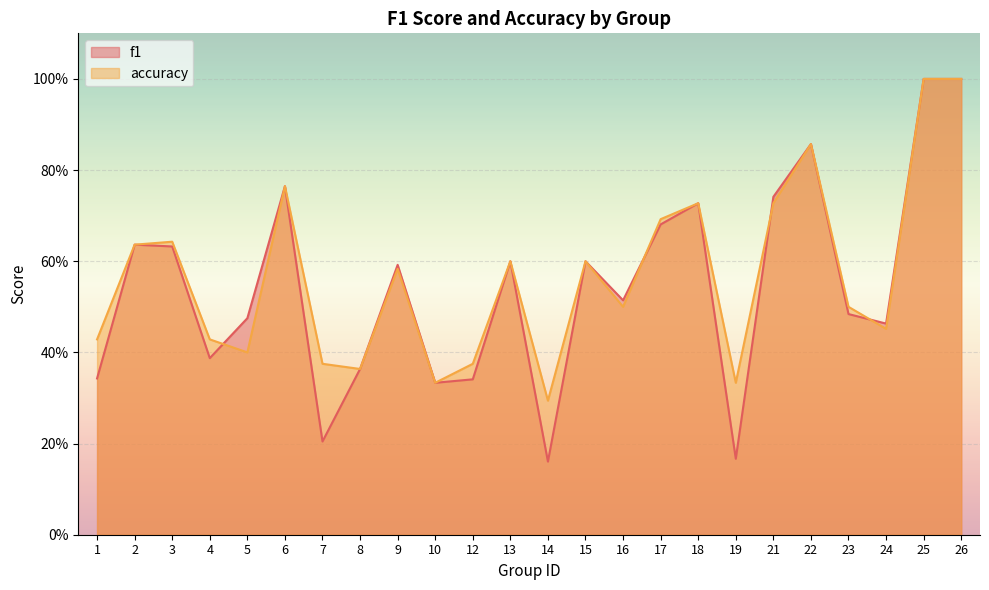

Is it true that f1 equals 0.5 at 24?

True